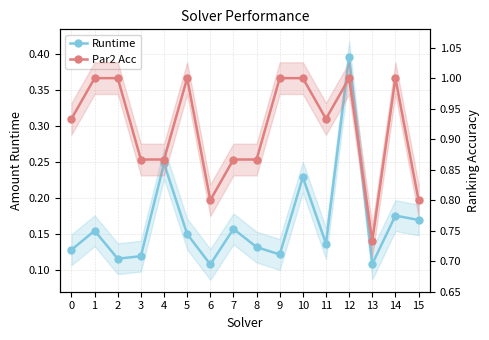

Is this an area chart (filled region under the line)?

No